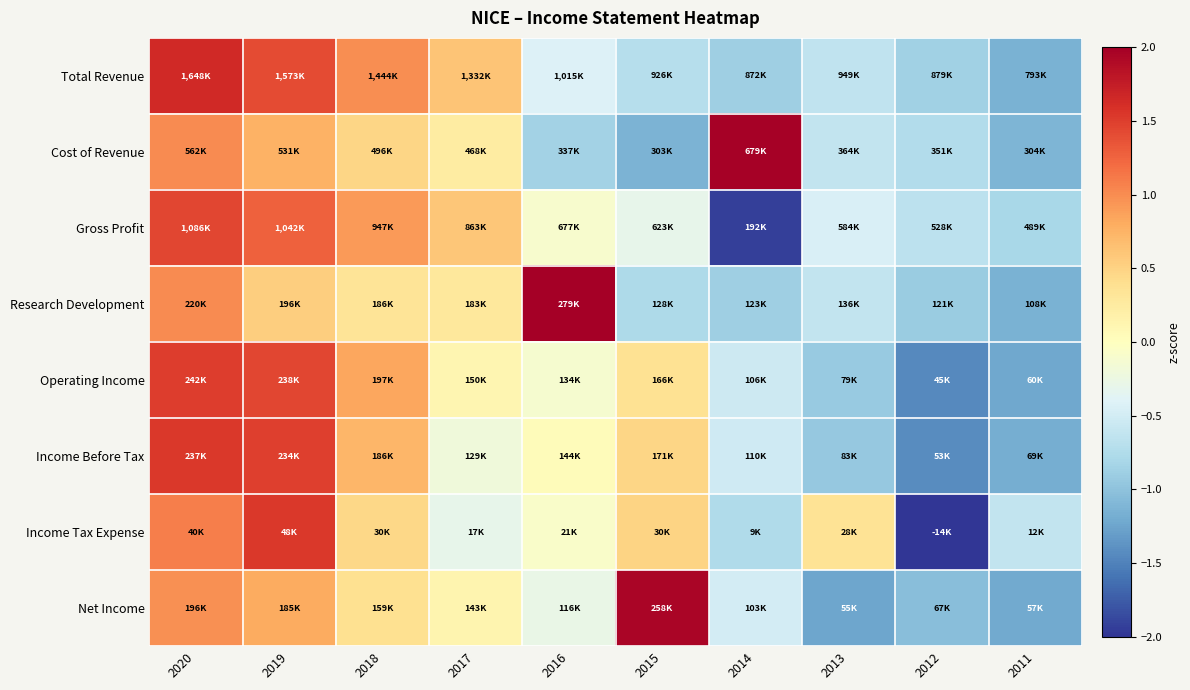

At how many categories does at least one series exceed 0?

8